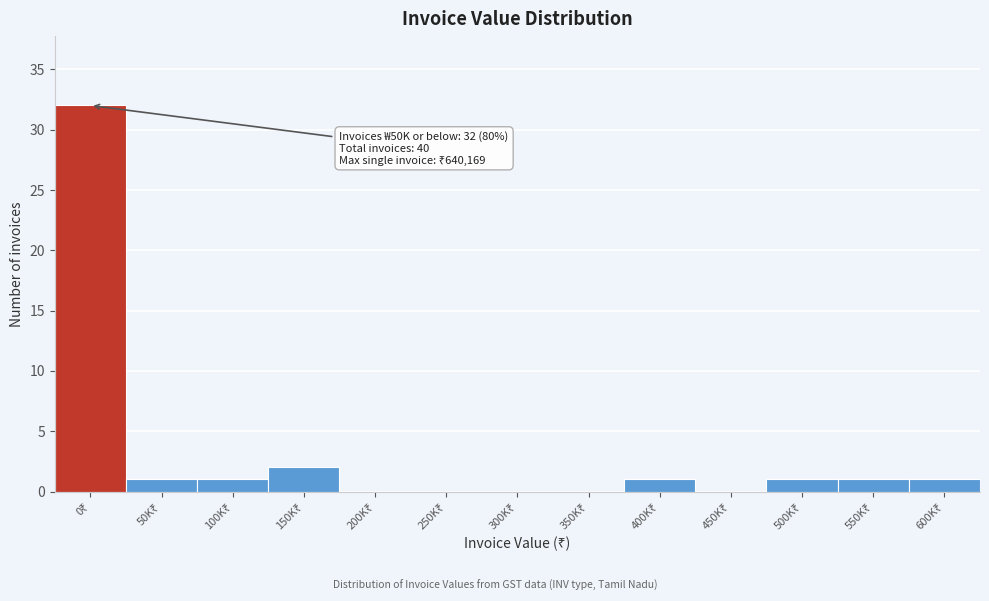

What is the sum of all values?

40